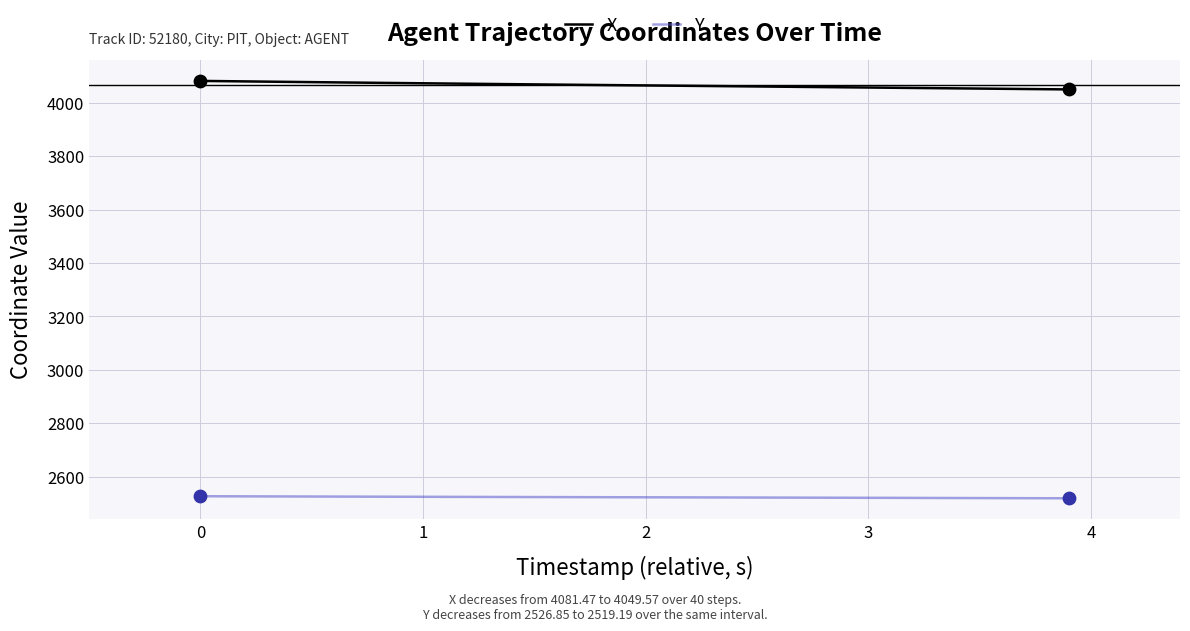

What are all the series names shown in the legend?

X, Y